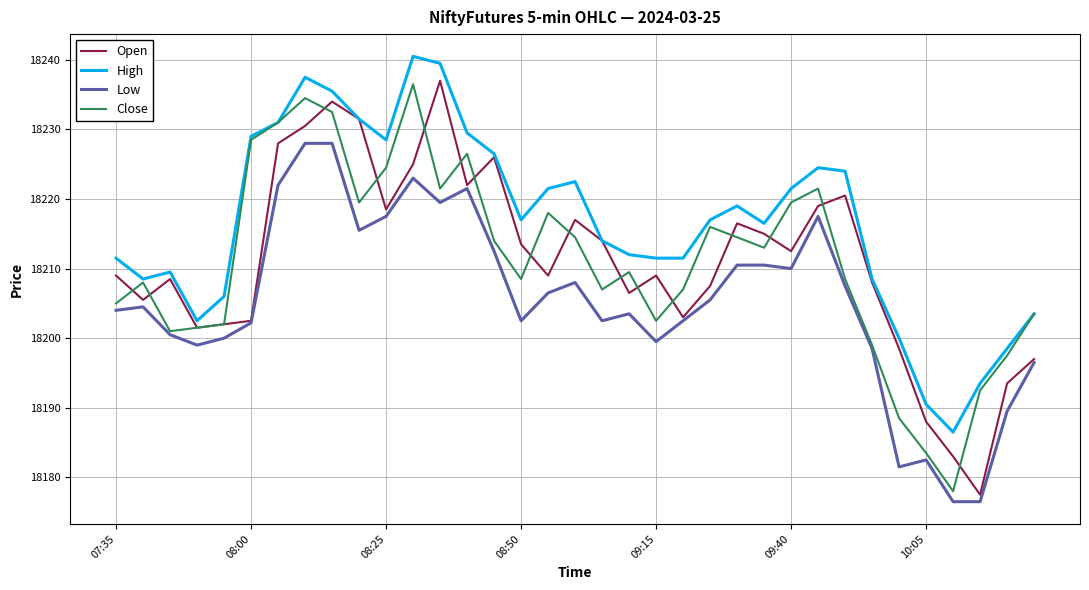

What is the minimum value shown in the chart?

18176.5